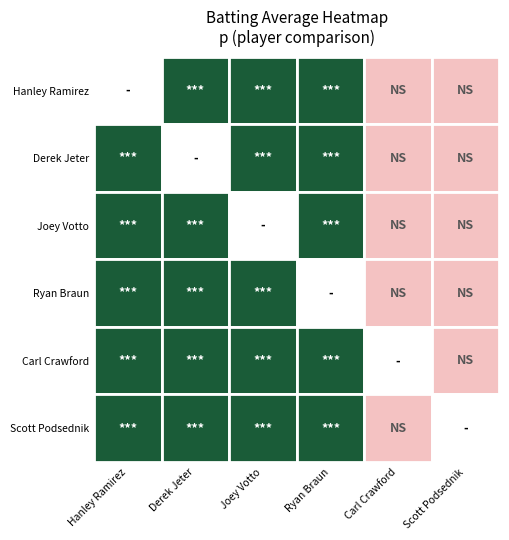

Which series changed the most between Derek Jeter and Carl Crawford?

Carl Crawford